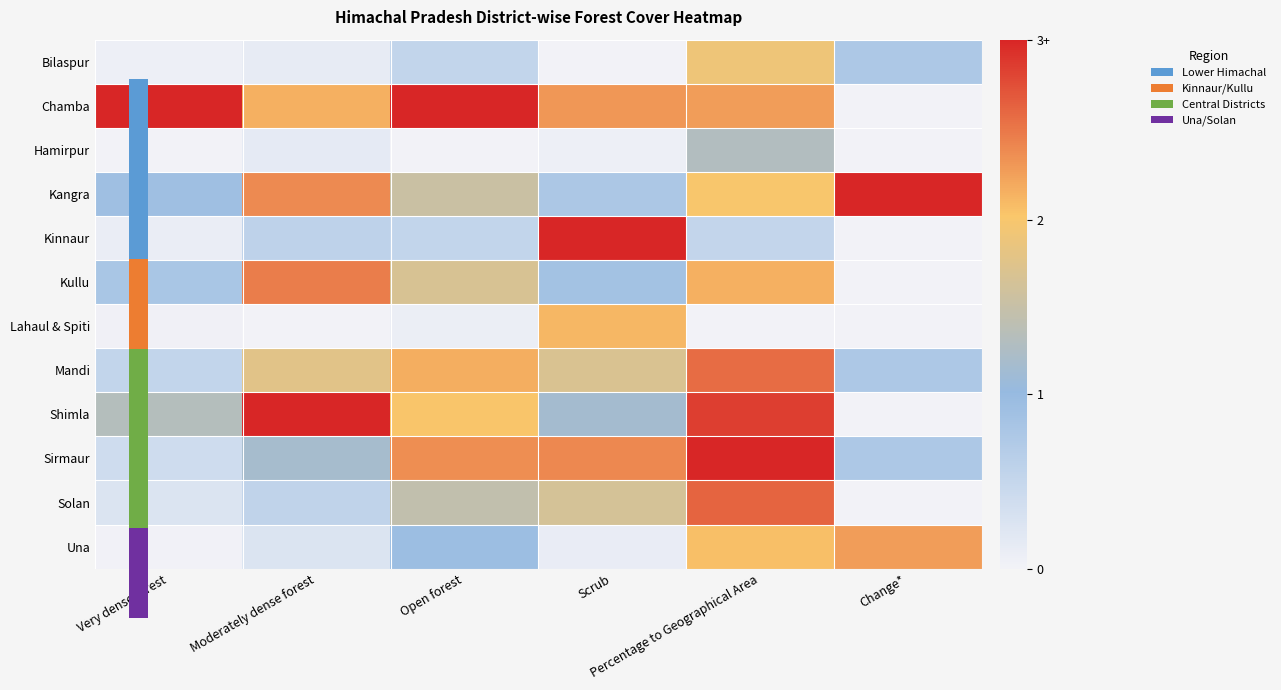

Which has a higher value, Change* or Moderately dense forest?

Change*